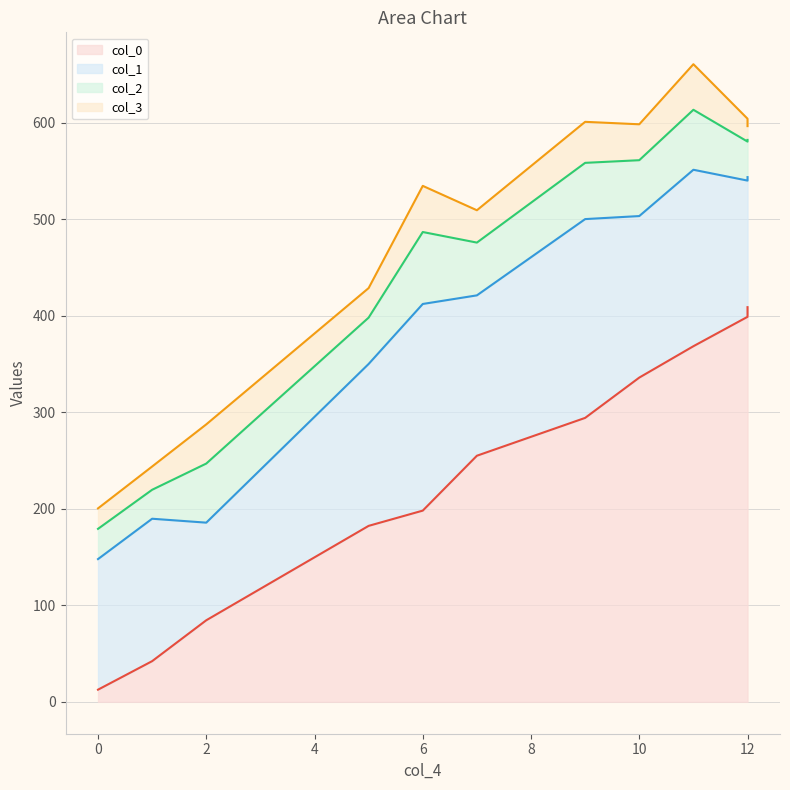

What are all the series names shown in the legend?

col_0, col_1, col_2, col_3